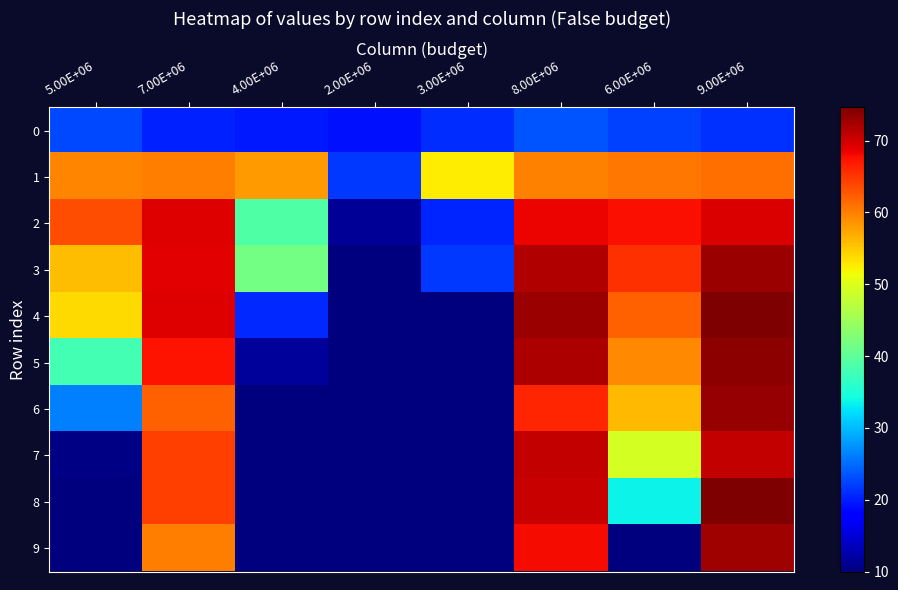

Which label corresponds to the largest value in the chart?

9.00E+06